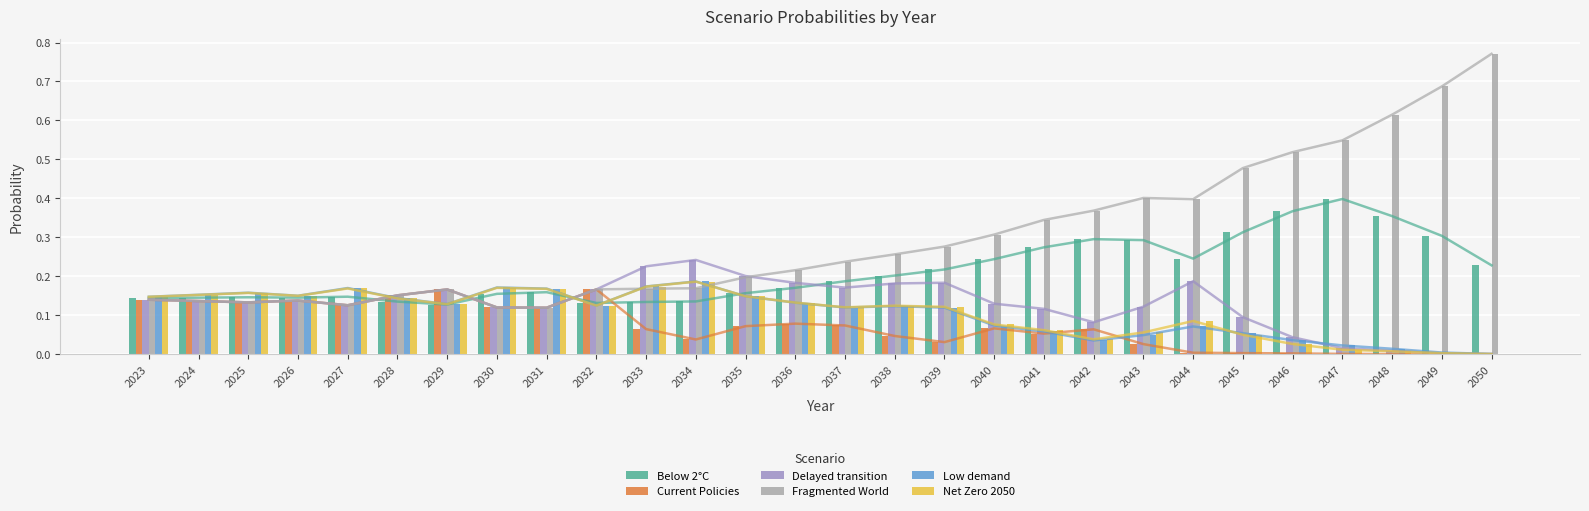

Reading left to right, transcribe all the data shown in this chart.

Below 2°C: 2023=0.1	2024=0.1	2025=0.1	2026=0.1	2027=0.1	2028=0.1	2029=0.1	2030=0.2	2031=0.2	2032=0.1	2033=0.1	2034=0.1	2035=0.2	2036=0.2	2037=0.2	2038=0.2	2039=0.2	2040=0.2	2041=0.3	2042=0.3	2043=0.3	2044=0.2	2045=0.3	2046=0.4	2047=0.4	2048=0.4	2049=0.3	2050=0.2
Current Policies: 2023=0.1	2024=0.1	2025=0.1	2026=0.1	2027=0.1	2028=0.2	2029=0.2	2030=0.1	2031=0.1	2032=0.2	2033=0.1	2034=0.0	2035=0.1	2036=0.1	2037=0.1	2038=0.0	2039=0.0	2040=0.1	2041=0.1	2042=0.1	2043=0.0	2044=0.0	2045=0.0	2046=0.0	2047=0.0	2048=0.0	2049=0.0	2050=0.0
Delayed transition: 2023=0.1	2024=0.1	2025=0.1	2026=0.1	2027=0.1	2028=0.2	2029=0.2	2030=0.1	2031=0.1	2032=0.2	2033=0.2	2034=0.2	2035=0.2	2036=0.2	2037=0.2	2038=0.2	2039=0.2	2040=0.1	2041=0.1	2042=0.1	2043=0.1	2044=0.2	2045=0.1	2046=0.0	2047=0.0	2048=0.0	2049=0.0	2050=0.0
Fragmented World: 2023=0.1	2024=0.1	2025=0.1	2026=0.1	2027=0.1	2028=0.2	2029=0.2	2030=0.1	2031=0.1	2032=0.2	2033=0.2	2034=0.2	2035=0.2	2036=0.2	2037=0.2	2038=0.3	2039=0.3	2040=0.3	2041=0.3	2042=0.4	2043=0.4	2044=0.4	2045=0.5	2046=0.5	2047=0.5	2048=0.6	2049=0.7	2050=0.8
Low demand: 2023=0.1	2024=0.2	2025=0.2	2026=0.1	2027=0.2	2028=0.1	2029=0.1	2030=0.2	2031=0.2	2032=0.1	2033=0.2	2034=0.2	2035=0.1	2036=0.1	2037=0.1	2038=0.1	2039=0.1	2040=0.1	2041=0.1	2042=0.0	2043=0.0	2044=0.1	2045=0.1	2046=0.0	2047=0.0	2048=0.0	2049=0.0	2050=0.0
Net Zero 2050: 2023=0.1	2024=0.2	2025=0.2	2026=0.1	2027=0.2	2028=0.1	2029=0.1	2030=0.2	2031=0.2	2032=0.1	2033=0.2	2034=0.2	2035=0.1	2036=0.1	2037=0.1	2038=0.1	2039=0.1	2040=0.1	2041=0.1	2042=0.0	2043=0.1	2044=0.1	2045=0.0	2046=0.0	2047=0.0	2048=0.0	2049=0.0	2050=0.0